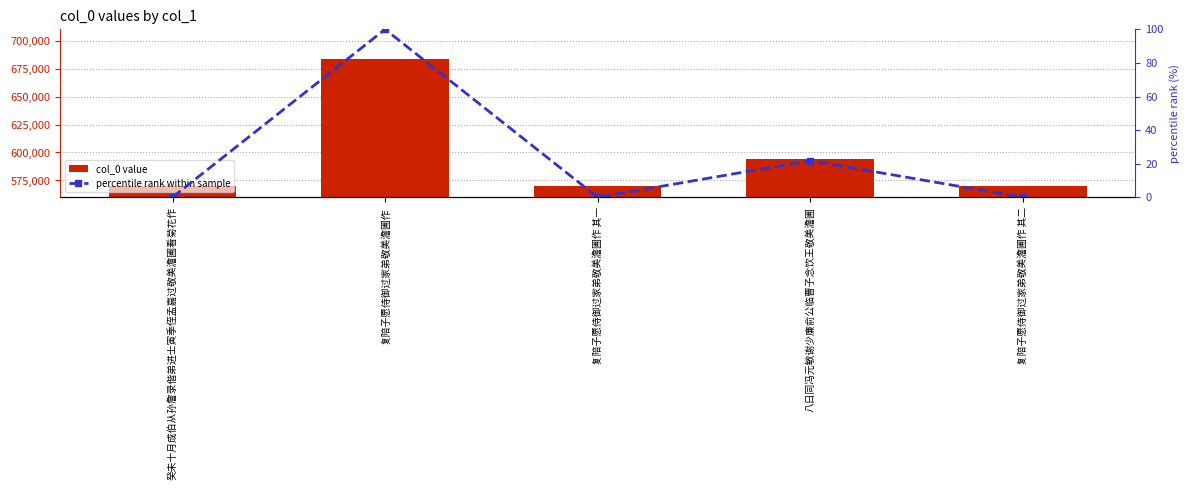

How many data points in percentile rank within sample are above 0?

4